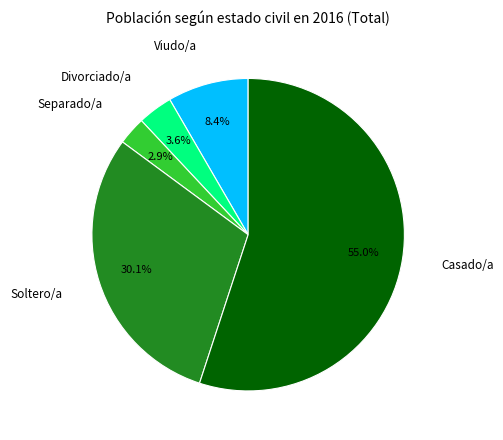

Is there a majority slice in this chart?

Yes